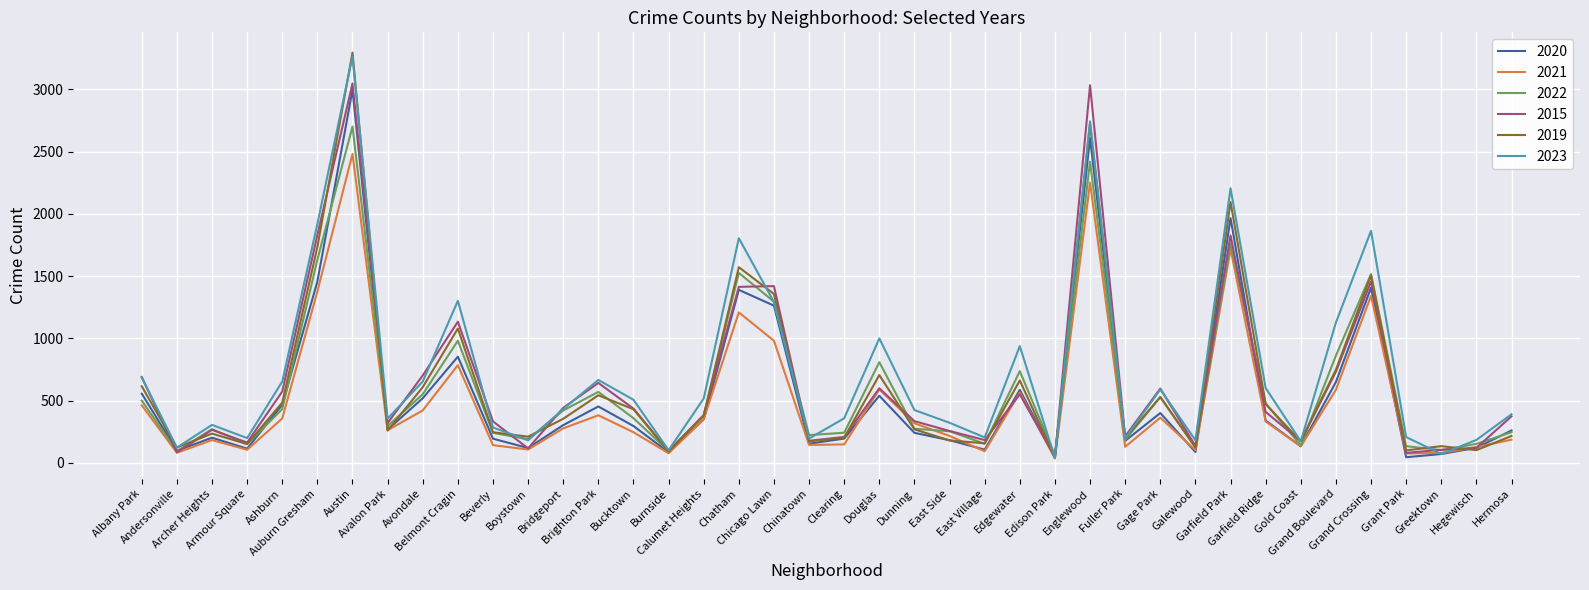

What is the minimum value for 2023?

39